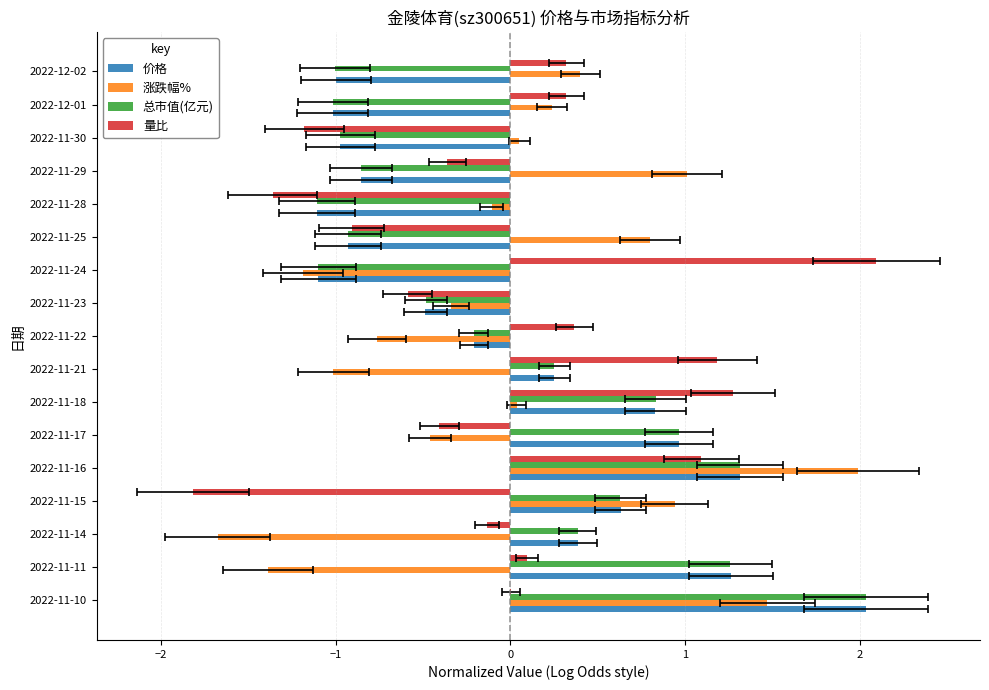

What is the difference between the second highest and minimum values in the 涨跌幅% series?

3.1